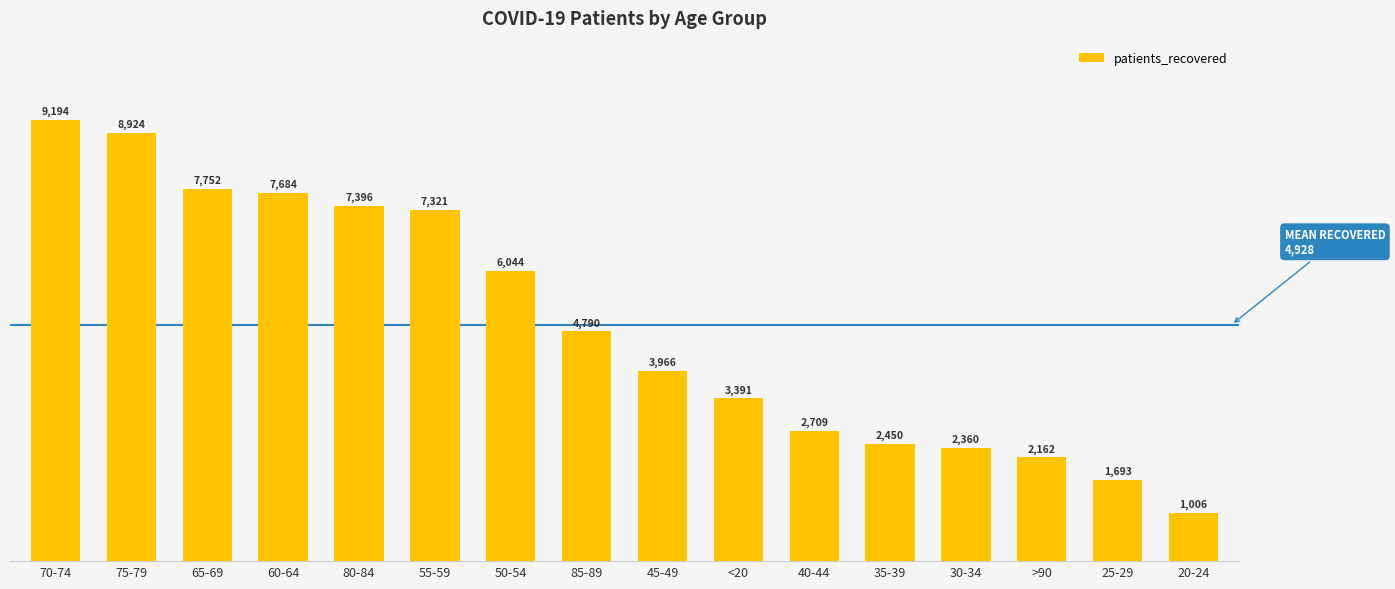

What is the difference between the values at 30-34 and 20-24?

1354